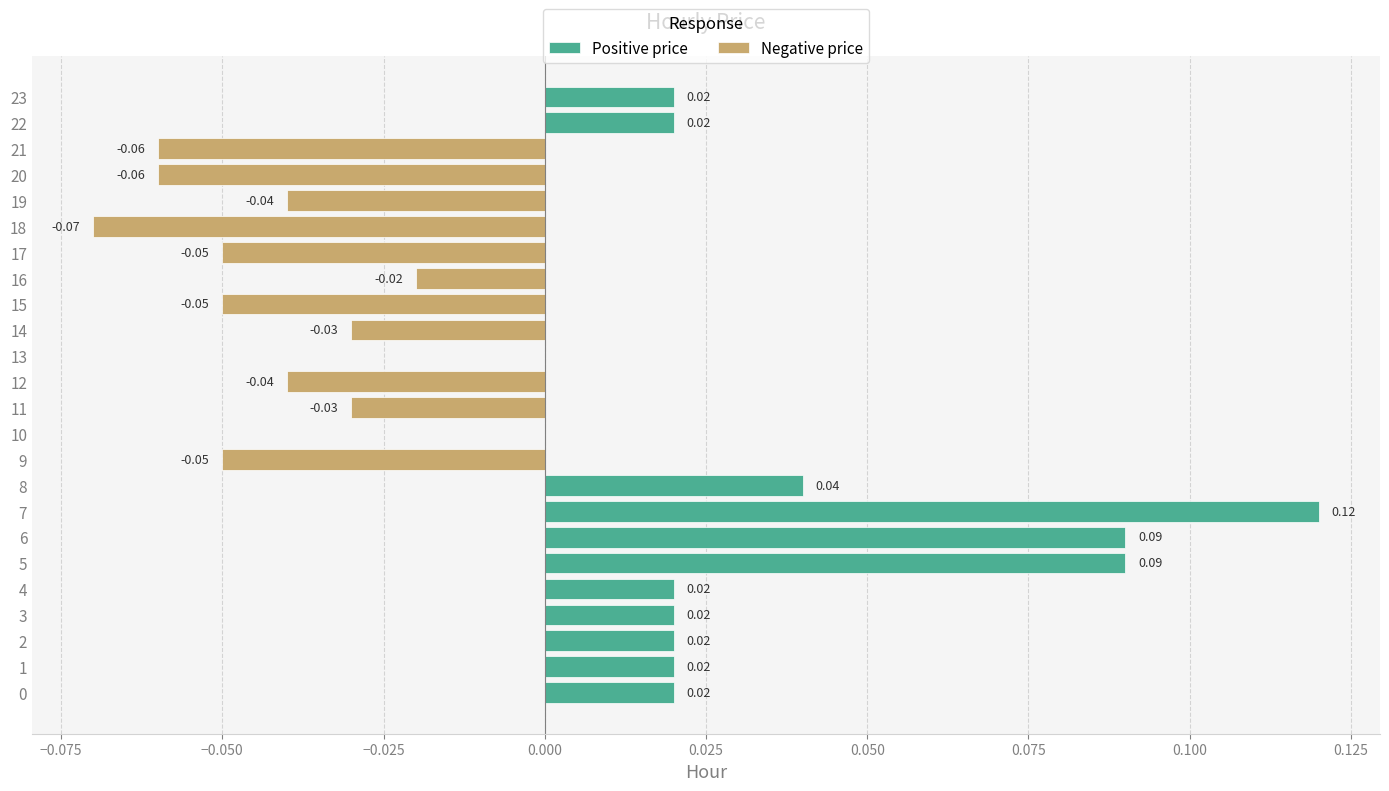

Reading right to left, what are all the values shown in this chart?

Positive price: 0.0	0.0	0.0	0.0	0.0	0.0	0.0	0.0	0.0	0.0	0.0	0.0	0.0	0.0	0.0	0.0	0.1	0.1	0.1	0.0	0.0	0.0	0.0	0.0
Negative price: 0.0	0.0	-0.1	-0.1	-0.0	-0.1	-0.1	-0.0	-0.1	-0.0	0.0	-0.0	-0.0	0.0	-0.1	0.0	0.0	0.0	0.0	0.0	0.0	0.0	0.0	0.0